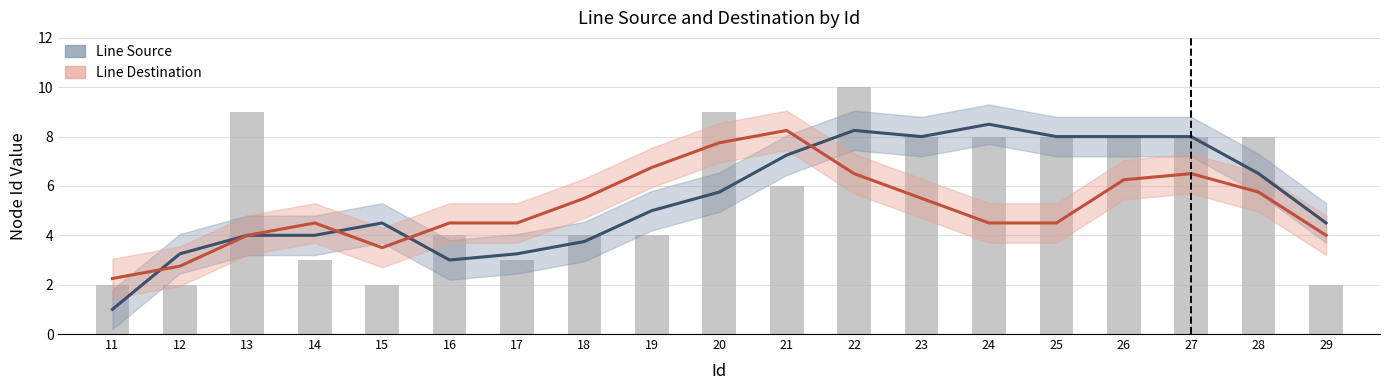

Reading left to right, extract all data points from this chart.

Line Source (Nowcast): 1.0	3.2	4.0	4.0	4.5	3.0	3.2	3.8	5.0	5.8	7.2	8.2	8.0	8.5	8.0	8.0	8.0	6.5	4.5
Line Destination (Forecast): 2.2	2.8	4.0	4.5	3.5	4.5	4.5	5.5	6.8	7.8	8.2	6.5	5.5	4.5	4.5	6.2	6.5	5.8	4.0